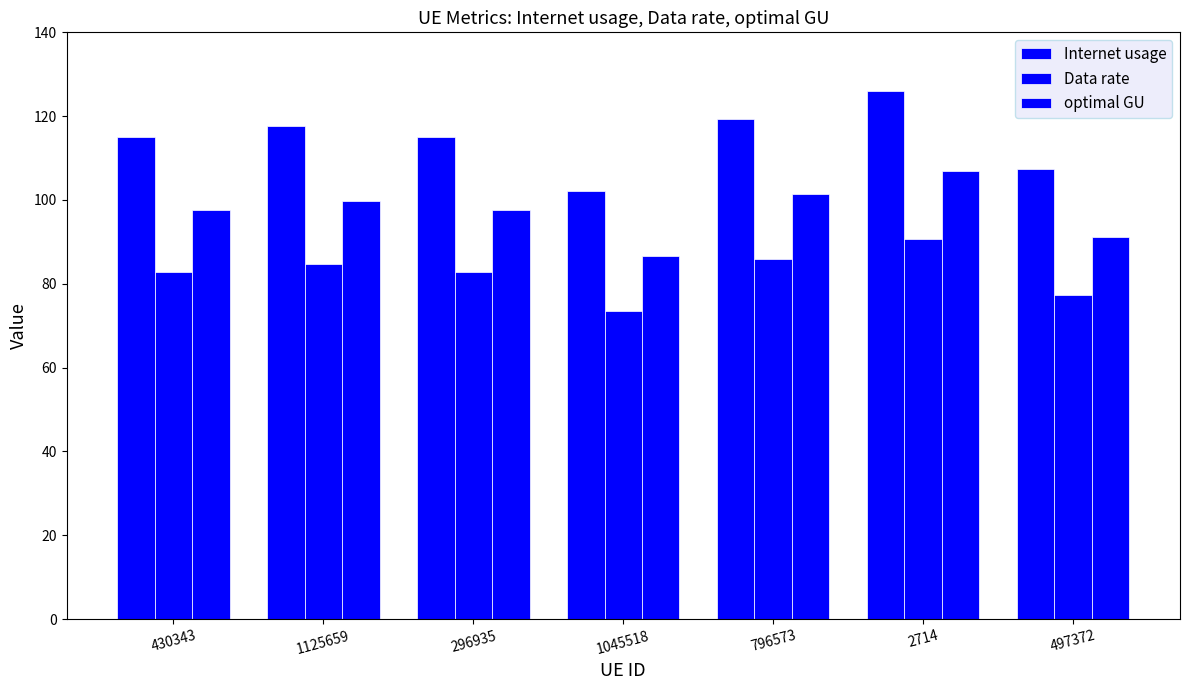

How many data points in Data rate are above 82?

5